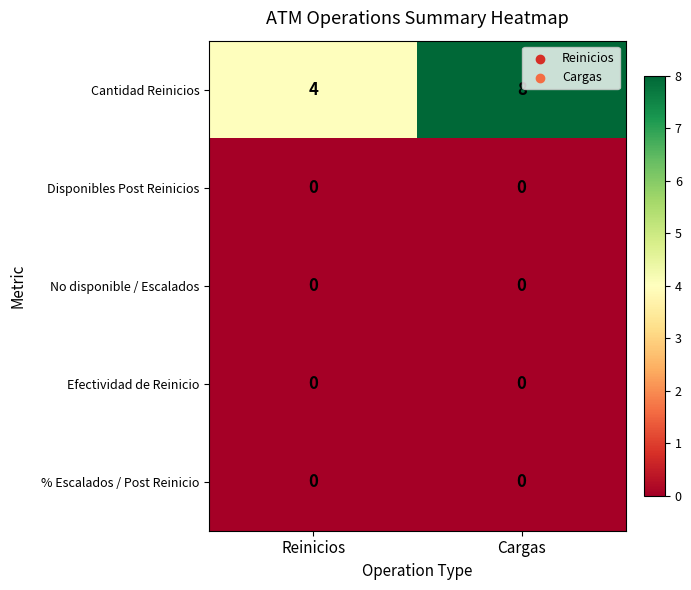

What is the greatest value displayed?

8